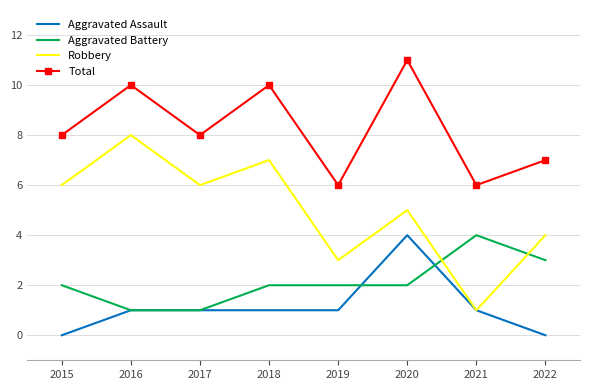

True or false: Total and Aggravated Battery cross at least once.

False